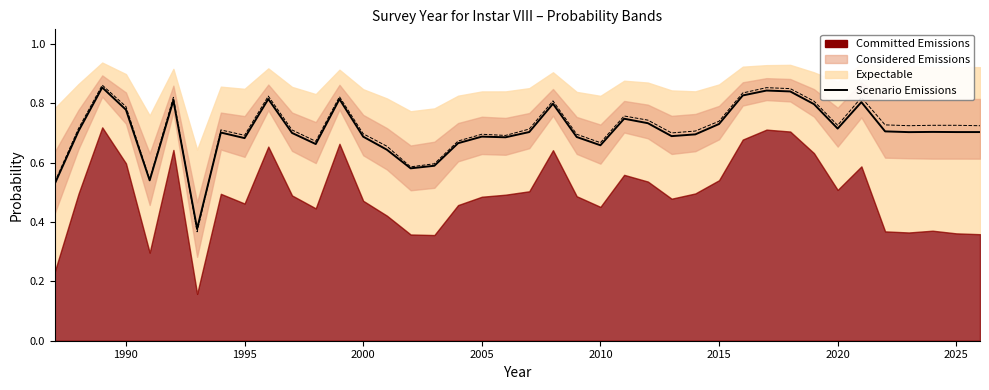

What is the average value?

0.7